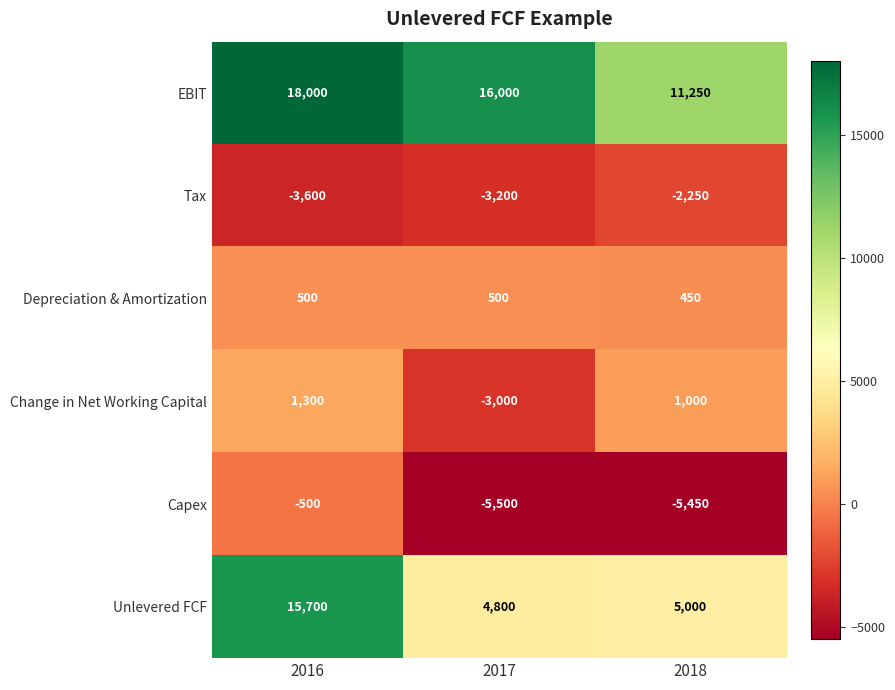

What is the maximum value for Depreciation & Amortization?

500